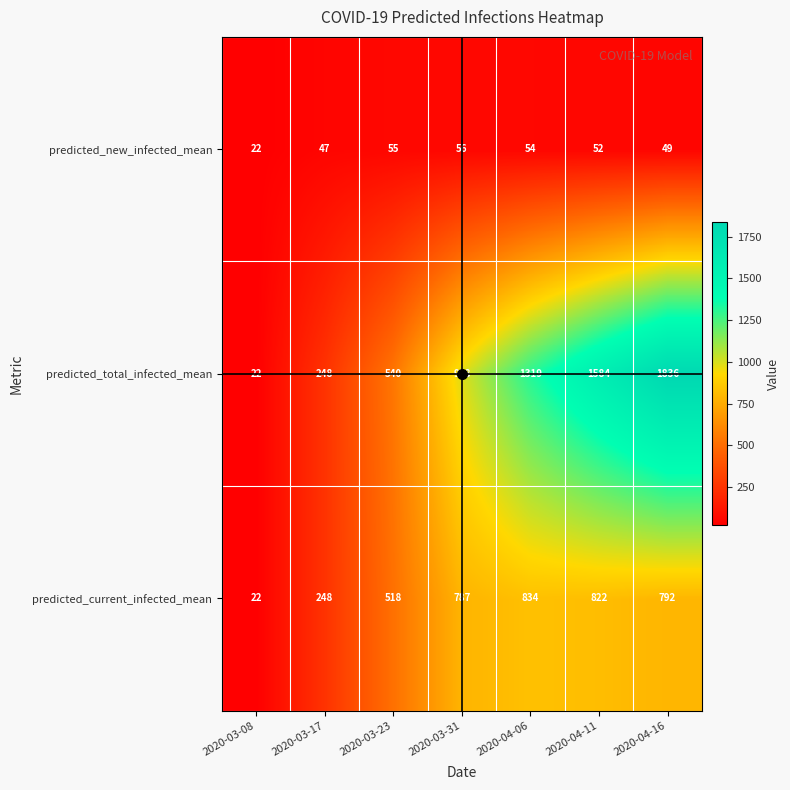

Rank the series at 2020-04-11 from lowest to highest value.

predicted_new_infected_mean, predicted_current_infected_mean, predicted_total_infected_mean